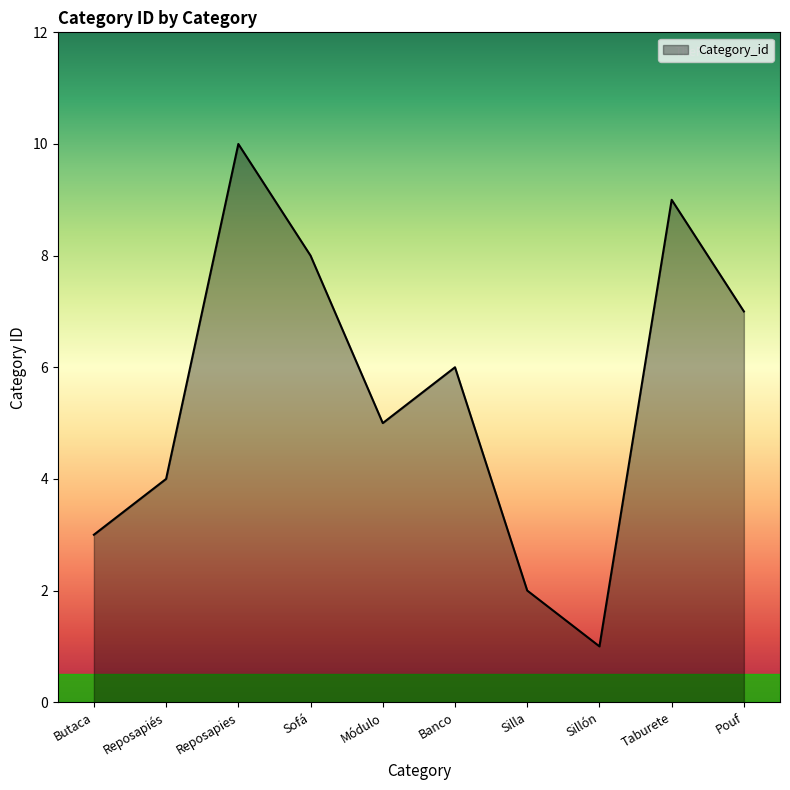

What position from the left is Módulo?

5